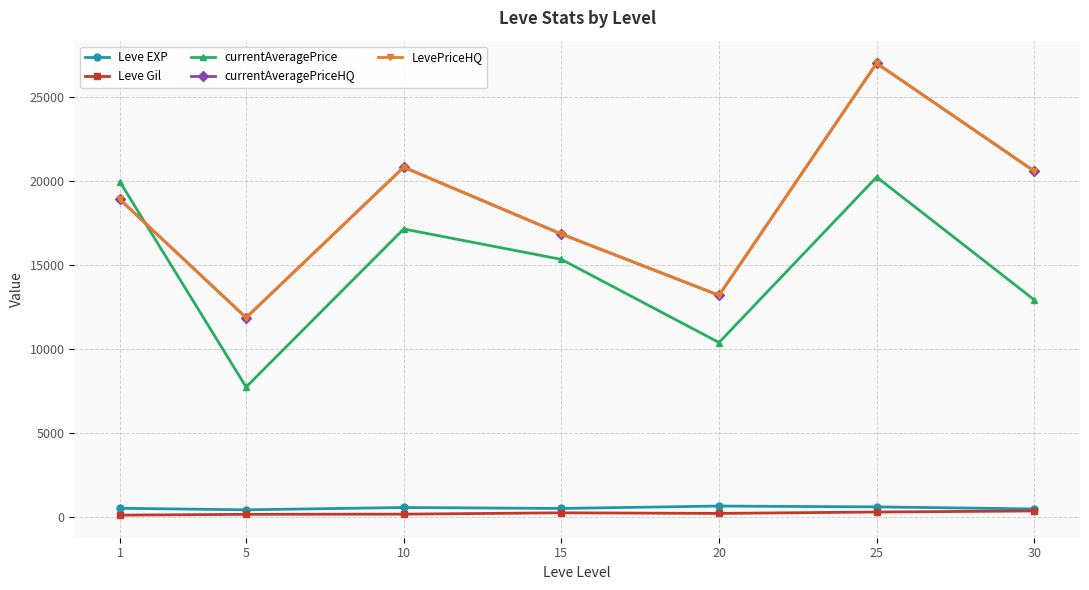

How many lines are shown in the chart?

5